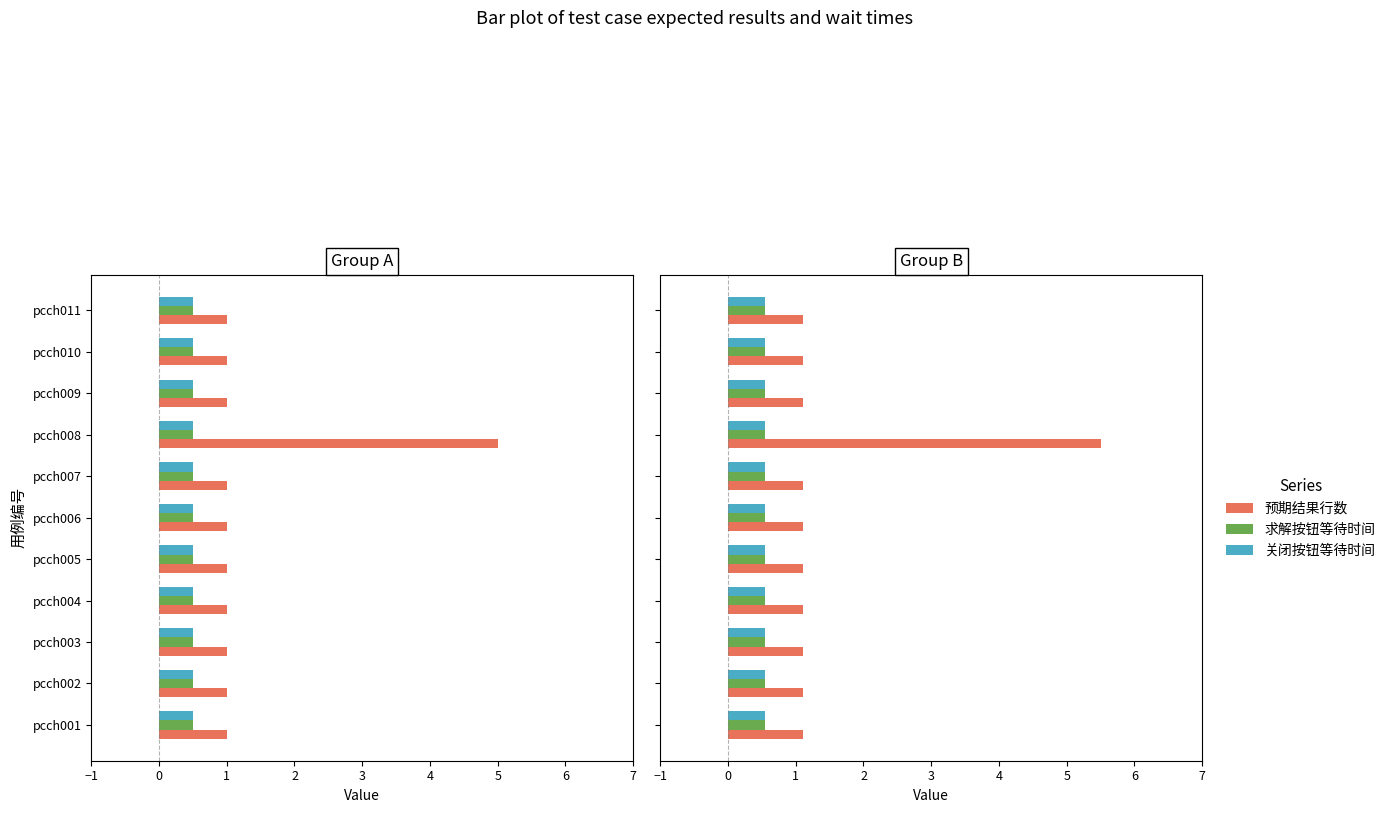

Rank the series at 4 from lowest to highest value.

求解按钮等待时间, 关闭按钮等待时间, 预期结果行数